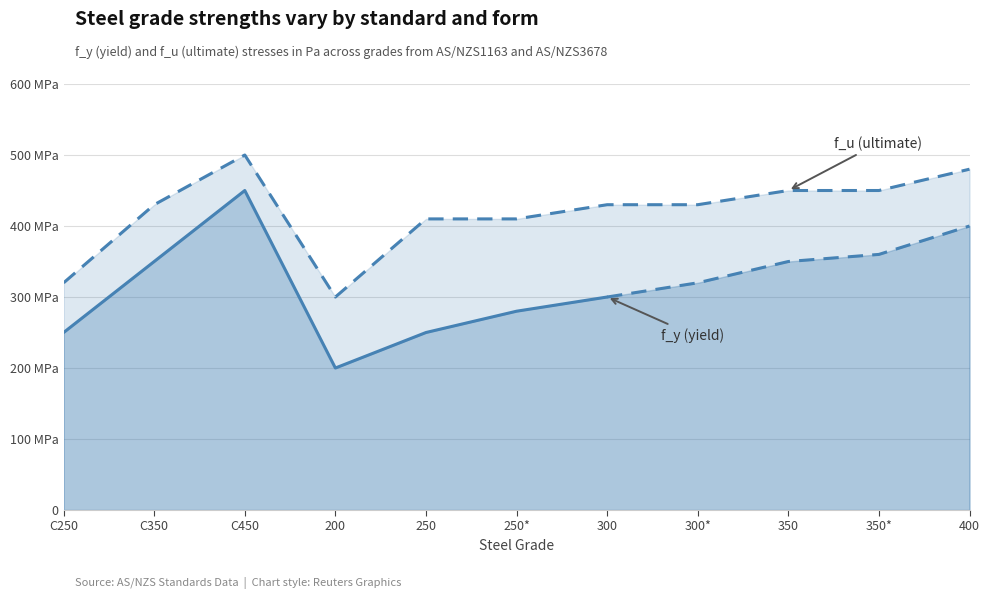

Approximately how many times larger is the value at 200 compared to 300?

0.7